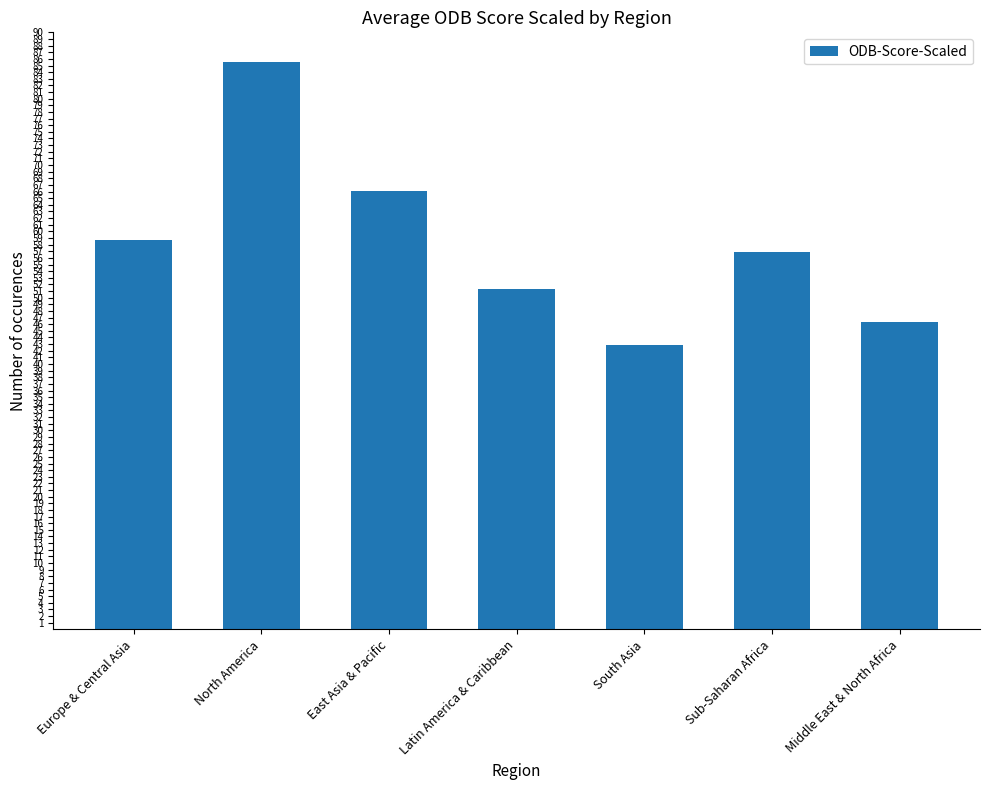

At which label does the data first exceed 56?

Europe & Central Asia